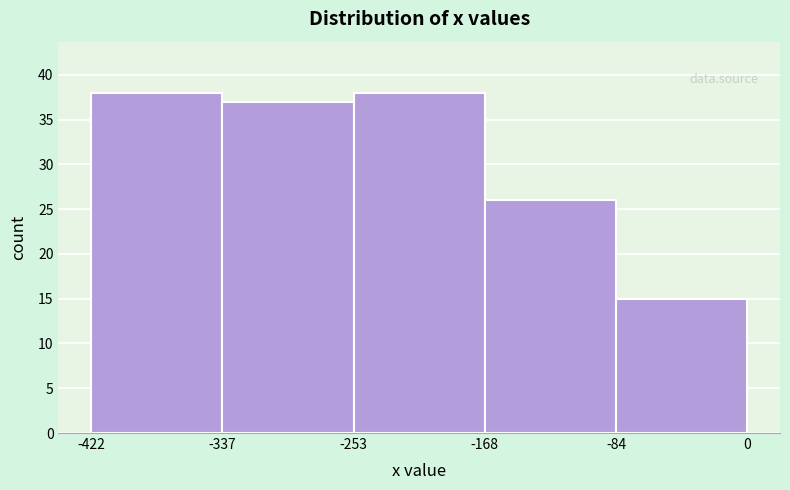

Reading left to right, list every bar in this chart as the range it spans on the x-axis followed by its height. The values are not printed on the chart, so give them approximately, as read against the axis.

-422 to -337: 38
-337 to -253: 37
-253 to -168: 38
-168 to -84: 26
-84 to 0: 15